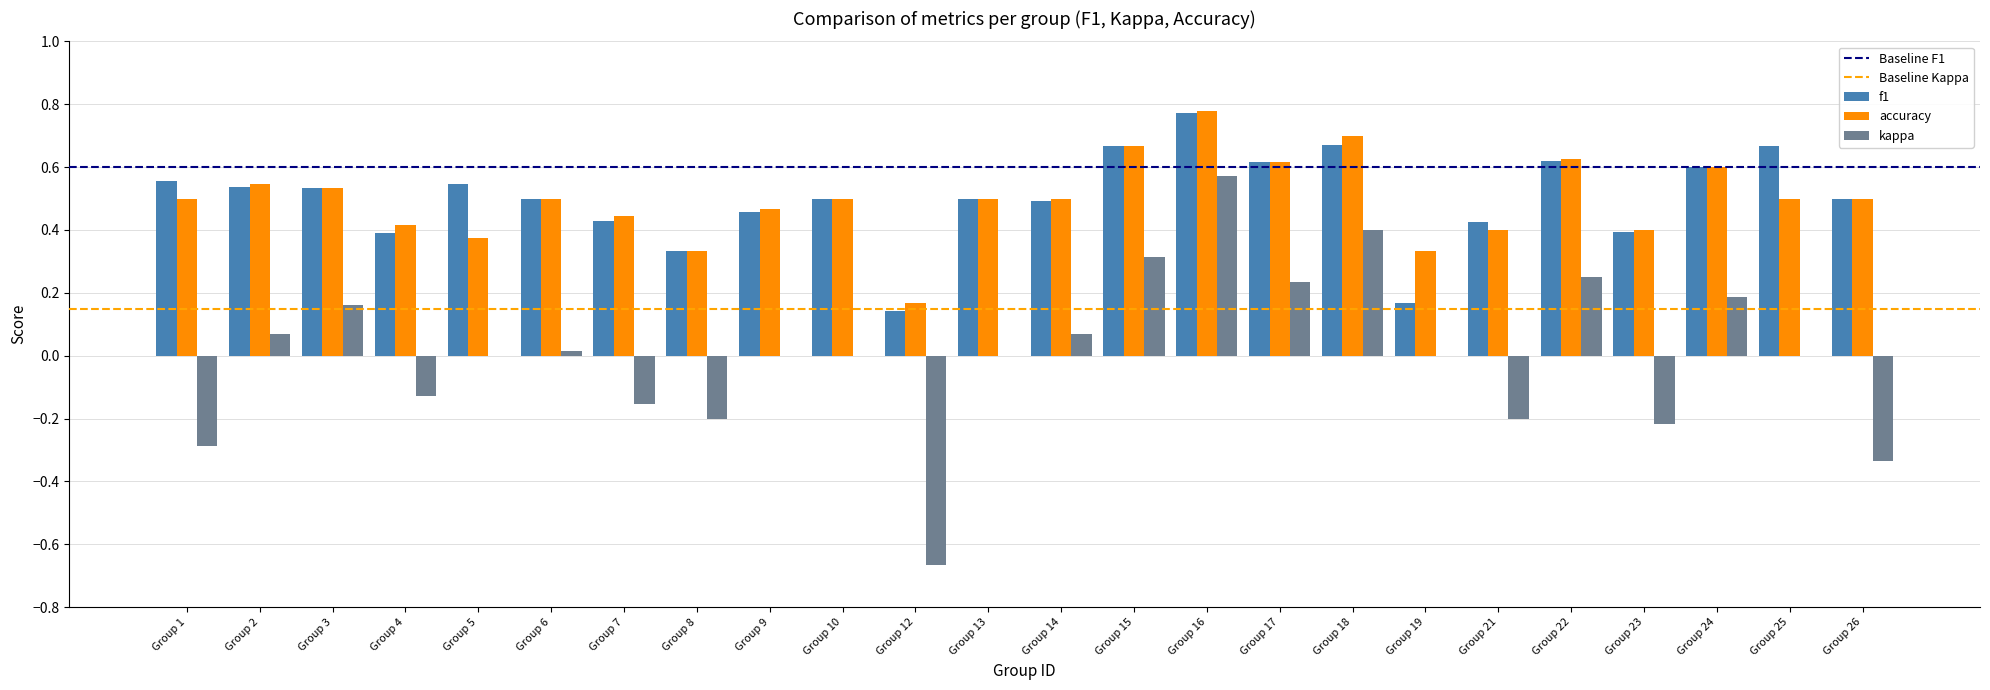

What is the sum of all accuracy values?

11.9